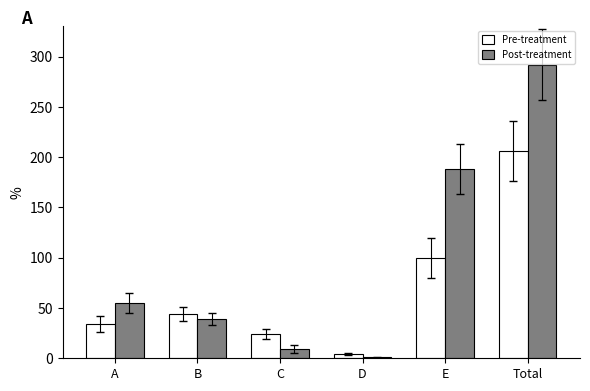

At which label does Pre-treatment reach its peak?

Total